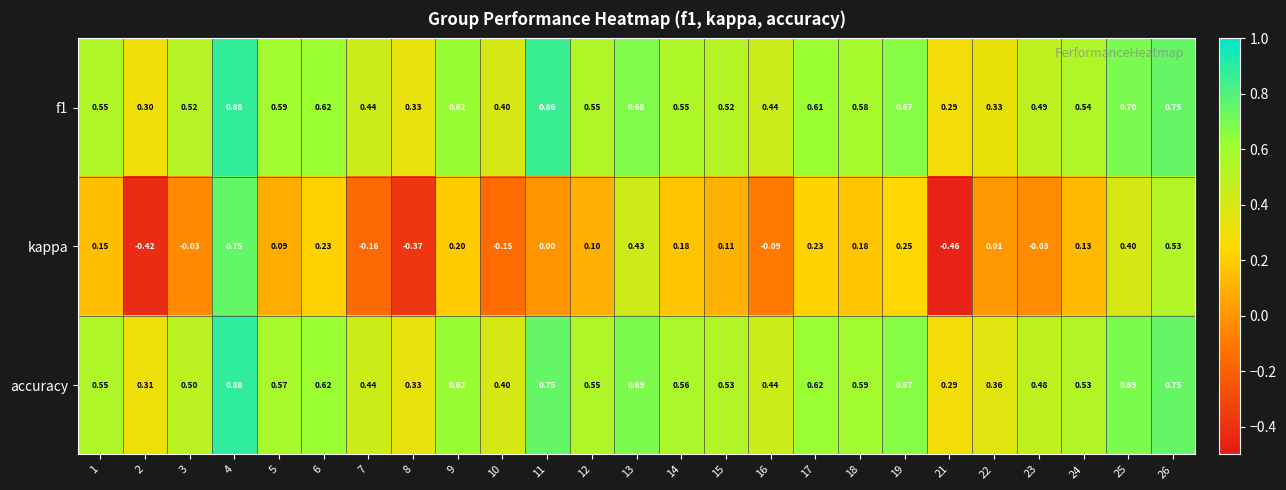

Which series has the largest range (max minus min)?

kappa